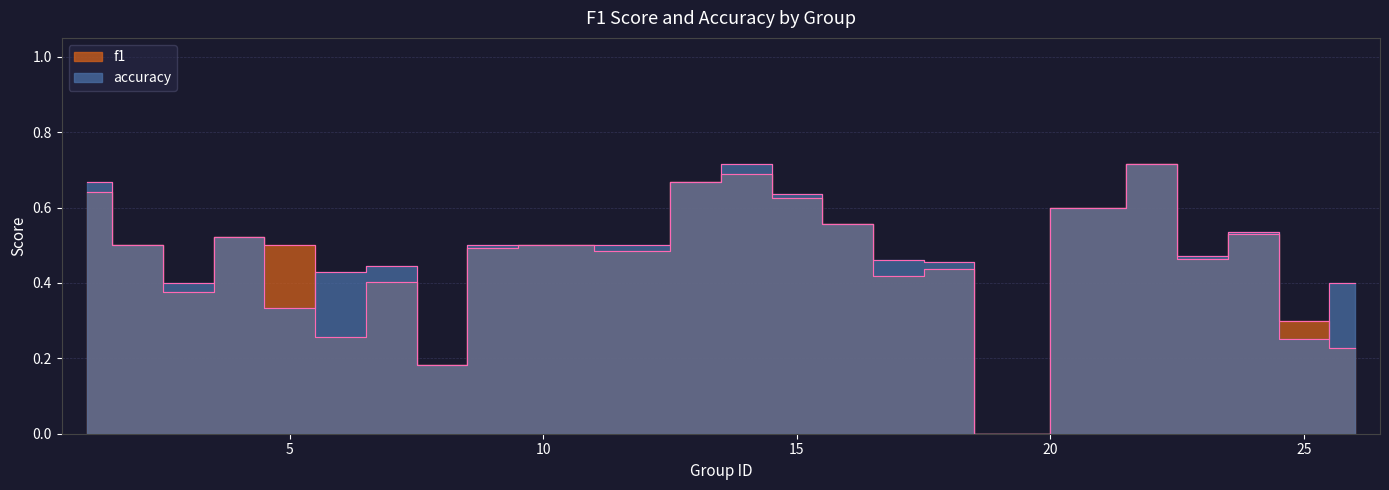

Where is accuracy nearest to the value 0?

19